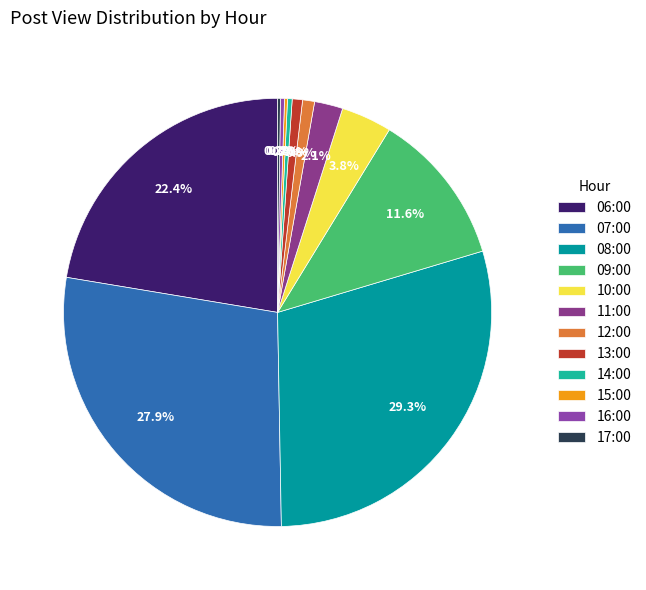

To the nearest percent, what is the difference between the largest and smallest slice percentages?

29%